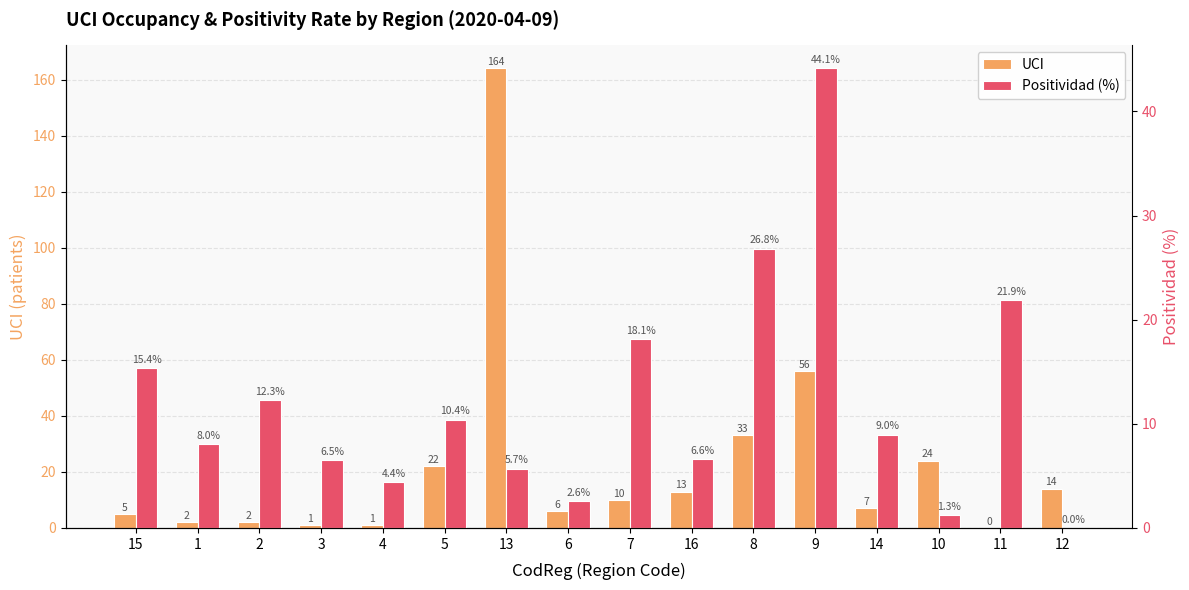

List the series in order of their overall mean, lowest first.

Positividad (%), UCI